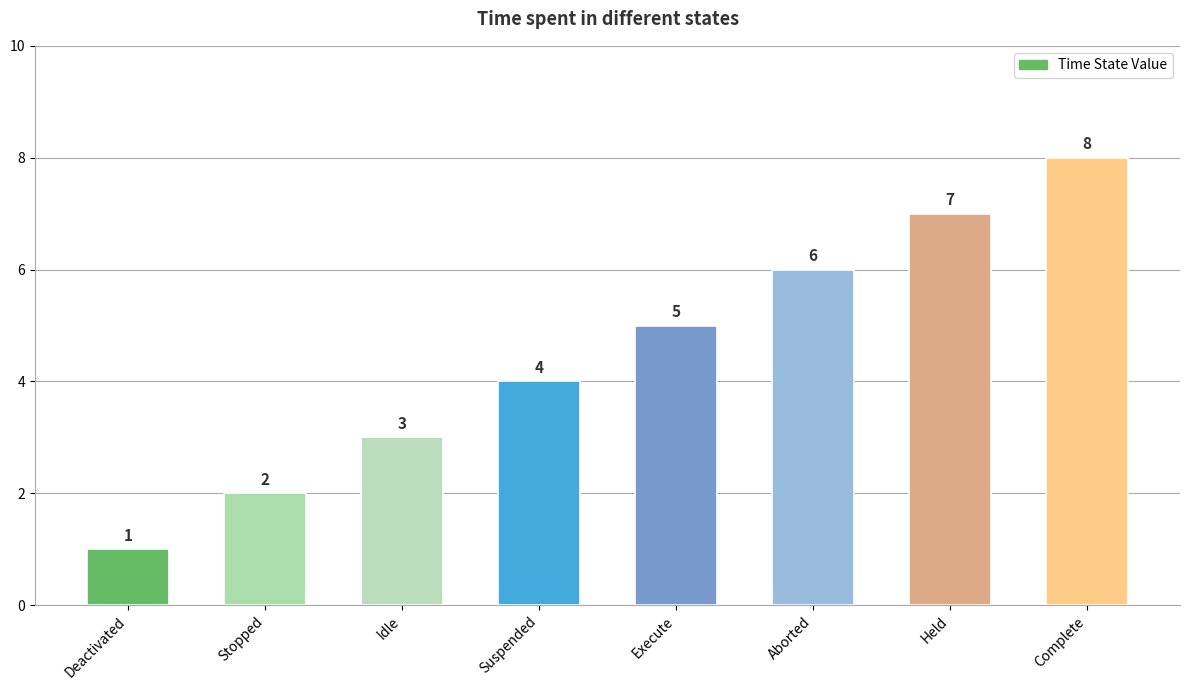

What is the smallest value displayed?

1